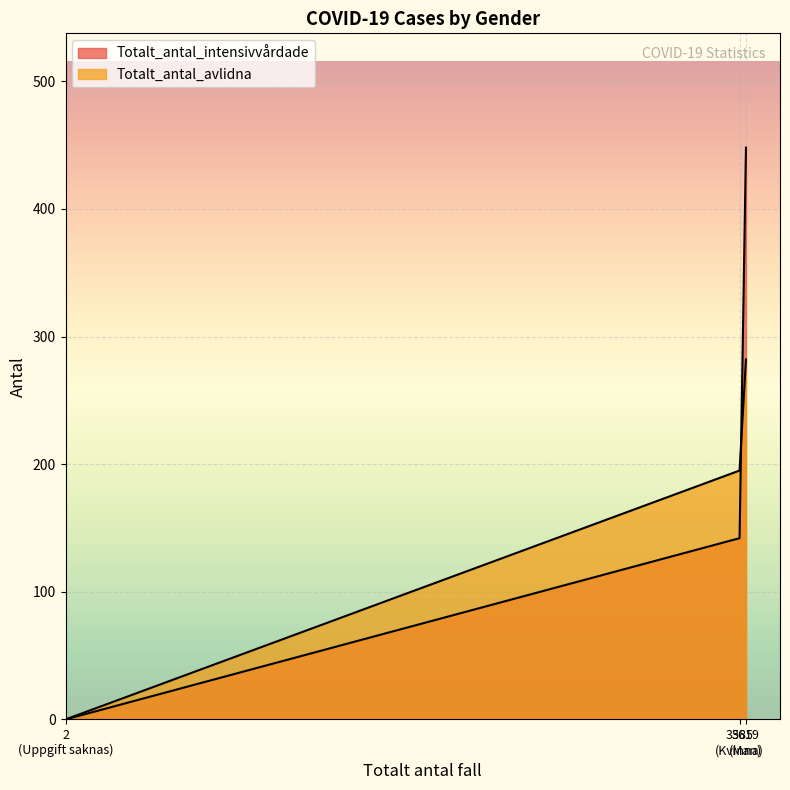

How many positive values does the Totalt_antal_intensivvårdade series have?

2